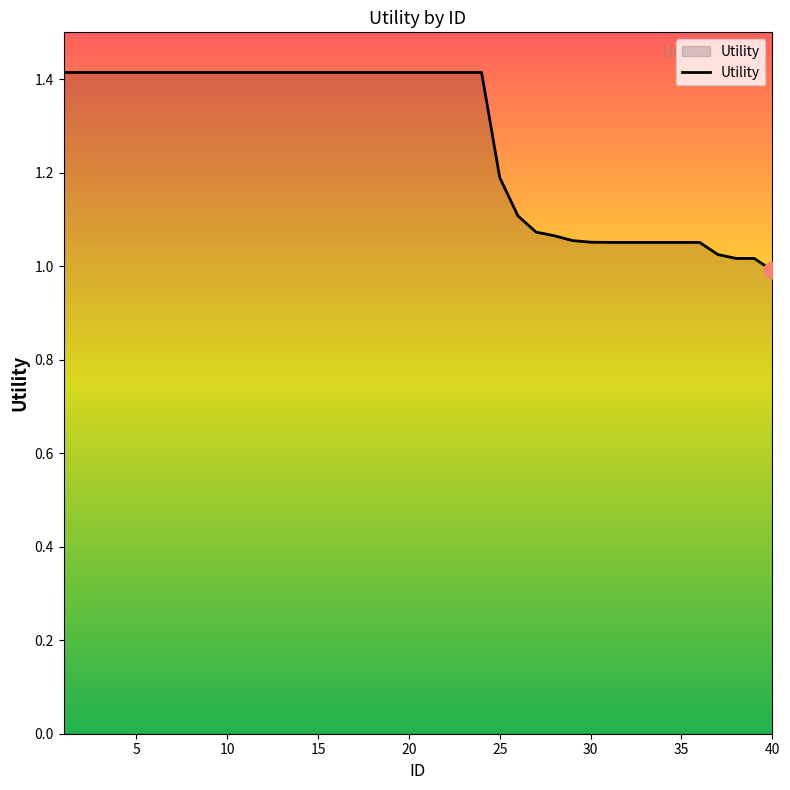

Does the chart have visible grid lines?

No